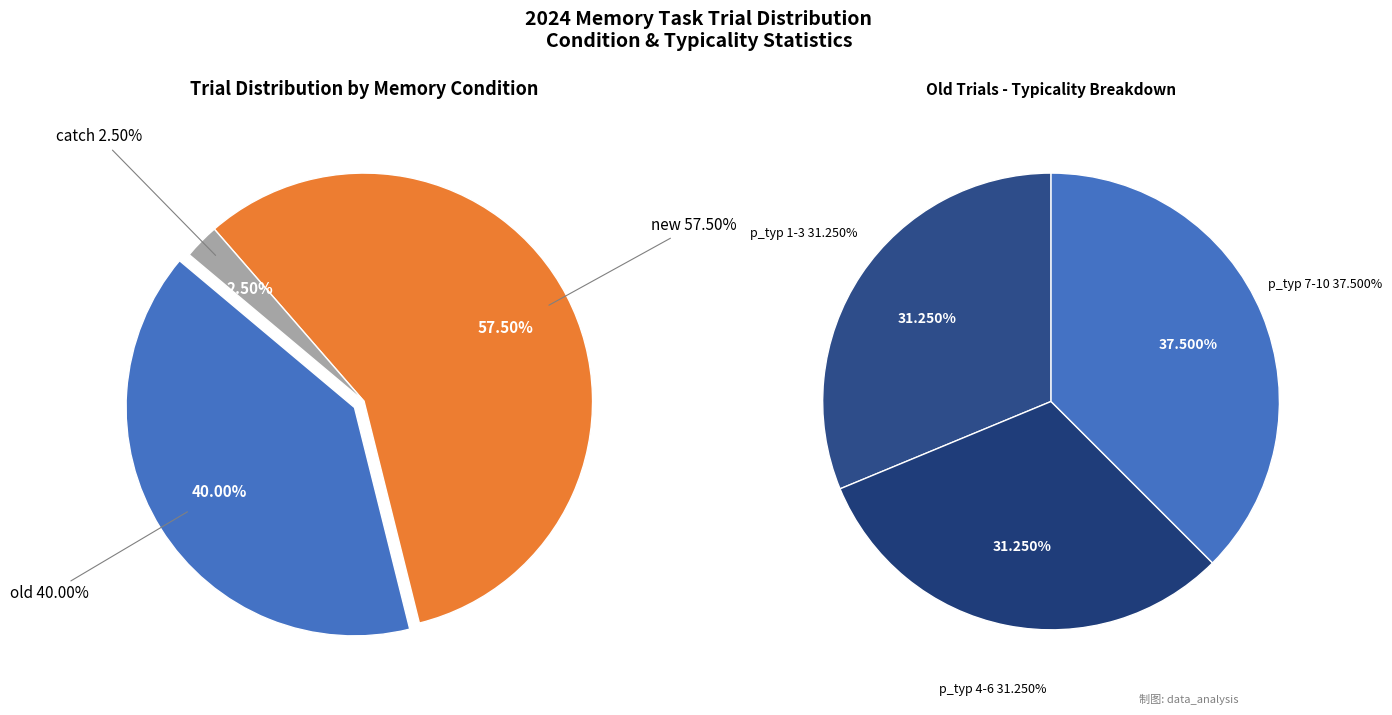

True or false: old accounts for 26% of the total.

False